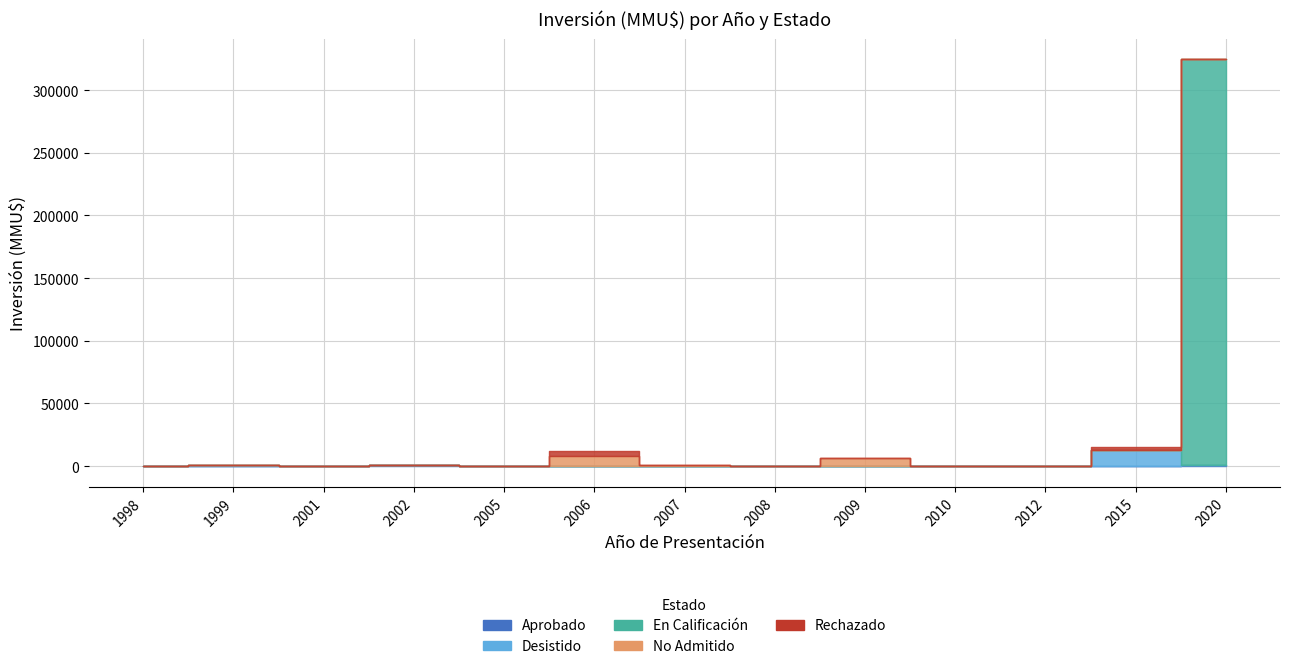

Between 2012 and 2020, which series saw the biggest shift?

En Calificación